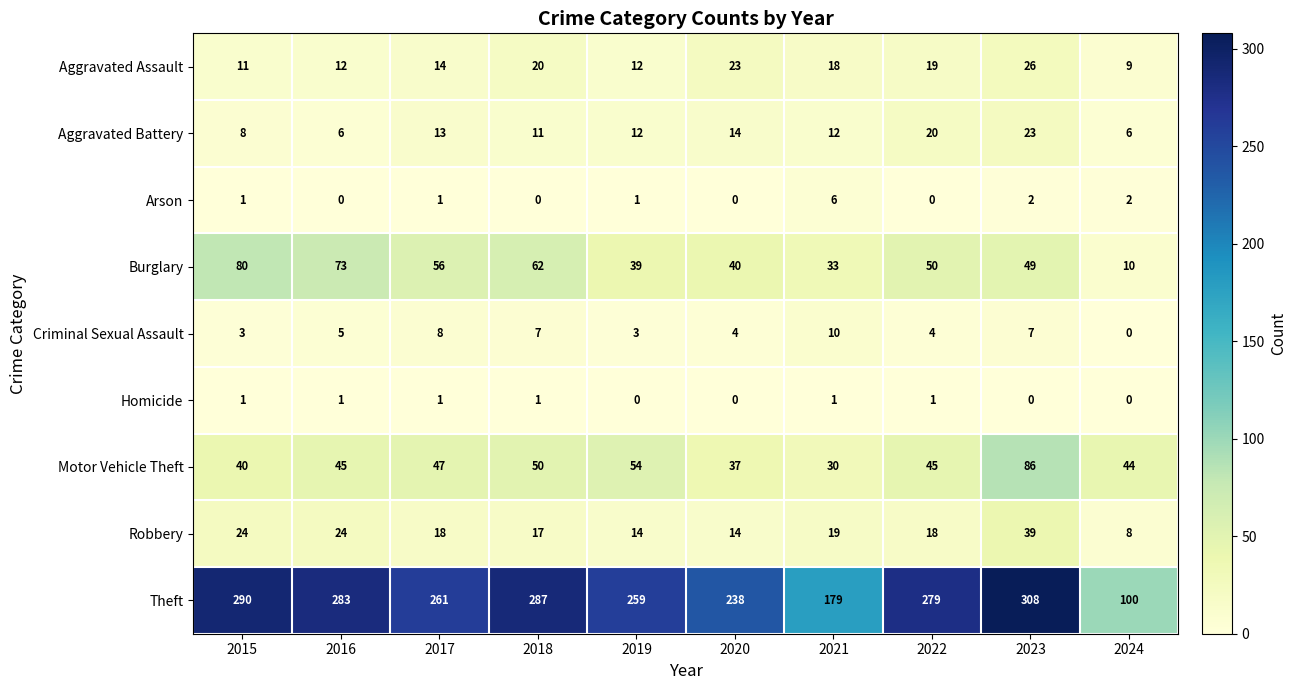

Which series has the largest range (max minus min)?

Theft